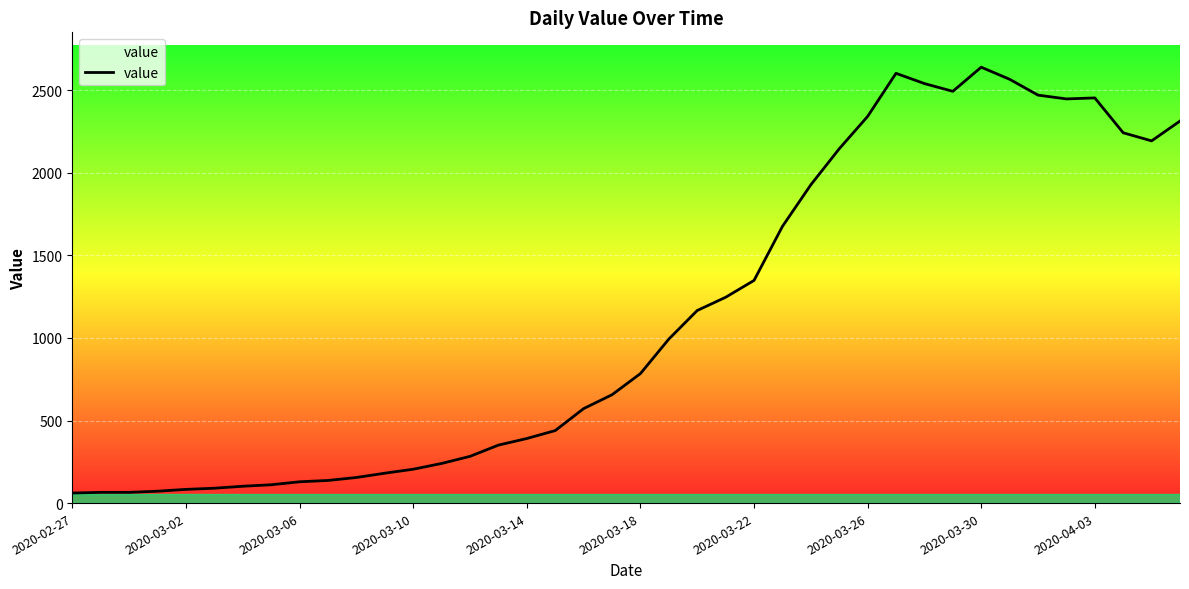

What is the difference between the maximum and minimum values?

2578